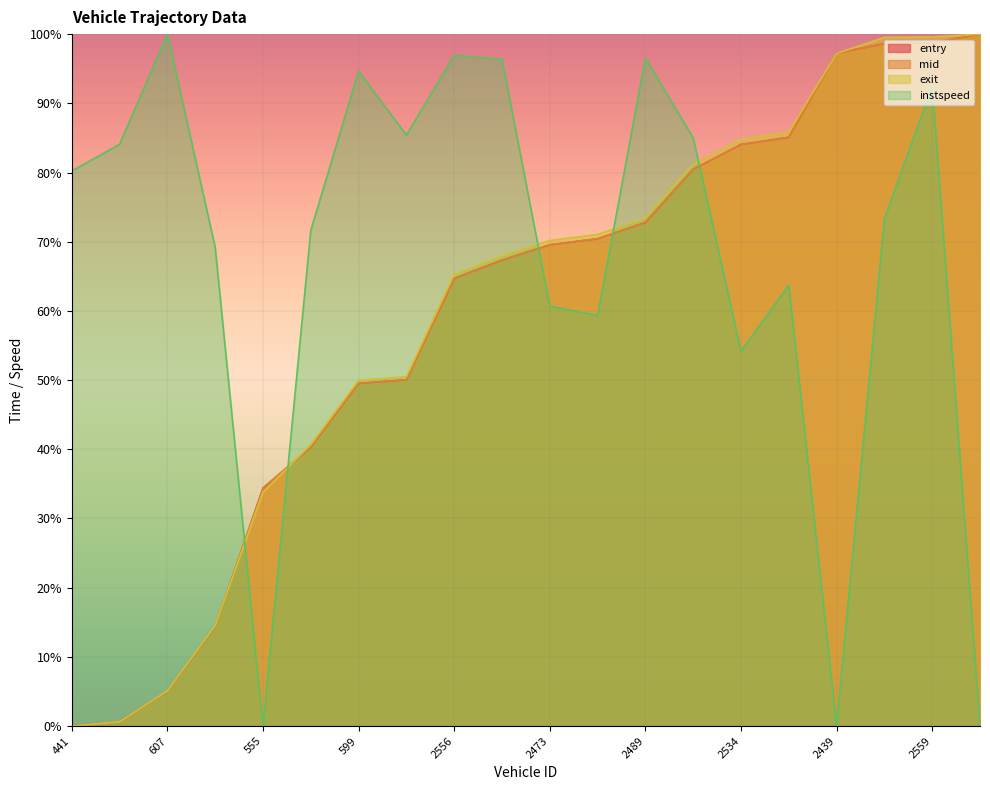

How many lines are shown in the chart?

4